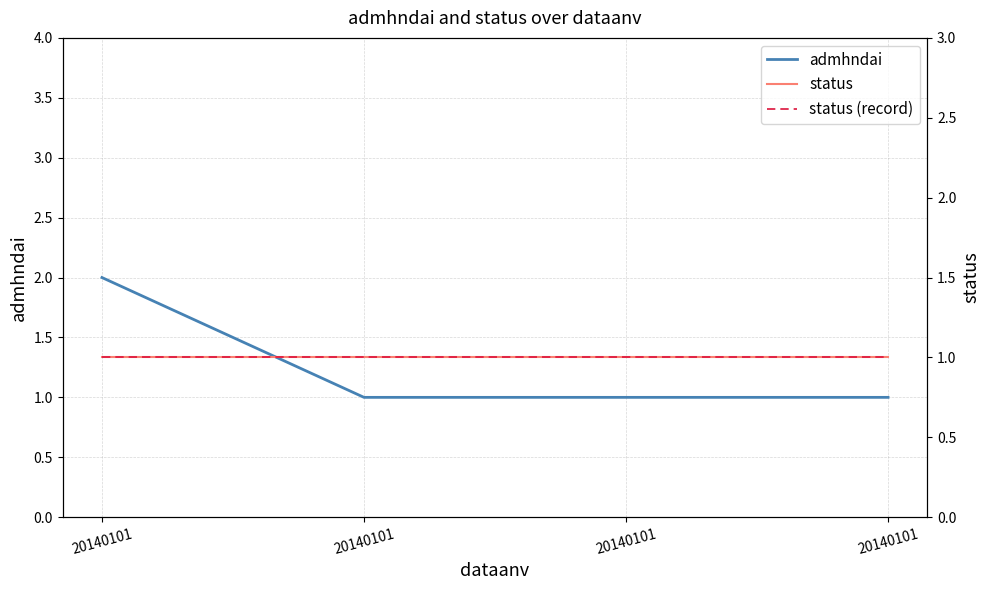

Between 20140101 and 20140101, which series saw the biggest shift?

admhndai